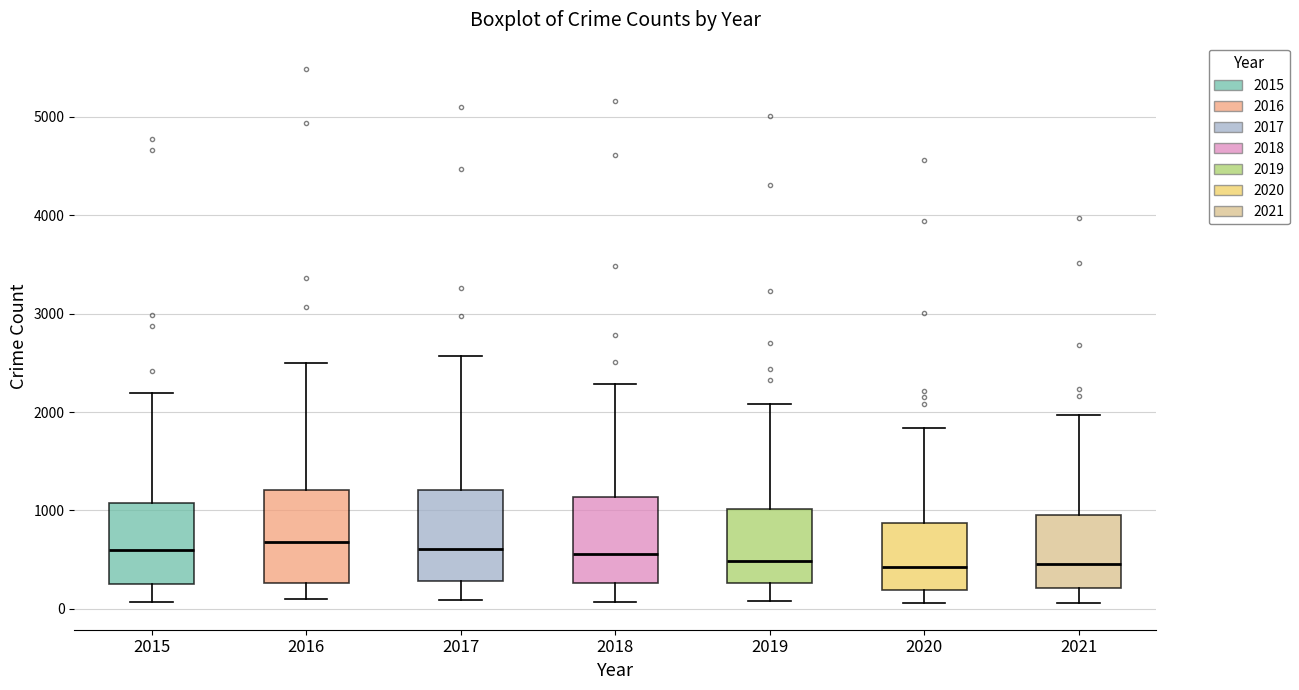

Where does the lower whisker of the box at x = 2015 end on the y-axis? The values are not printed on the chart, so give them approximately, as read against the axis.

100